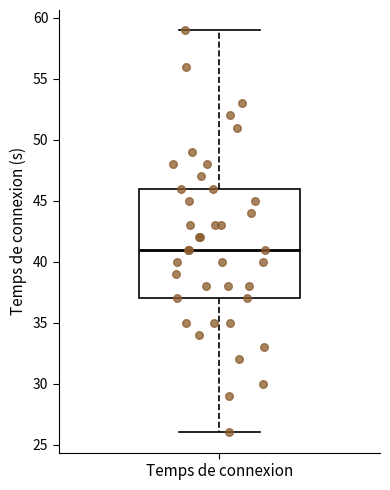

Transcribe this box plot: give where the median line is, the range the box spans, and where the two whiskers end, as read against the y-axis. The values are not printed on the chart, so give them approximately, as read against the axis.

median 41, box 37 to 46, whiskers 26 to 59